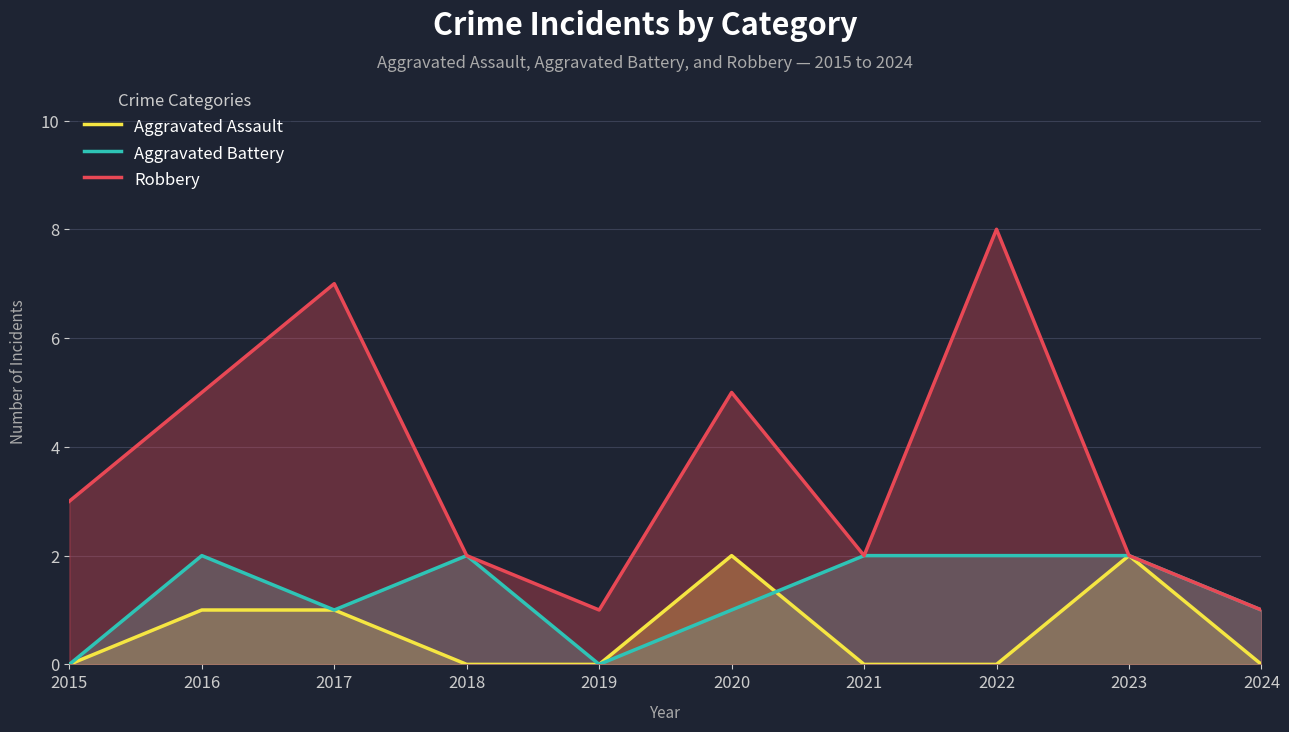

Which label corresponds to the smallest value in the chart?

2015